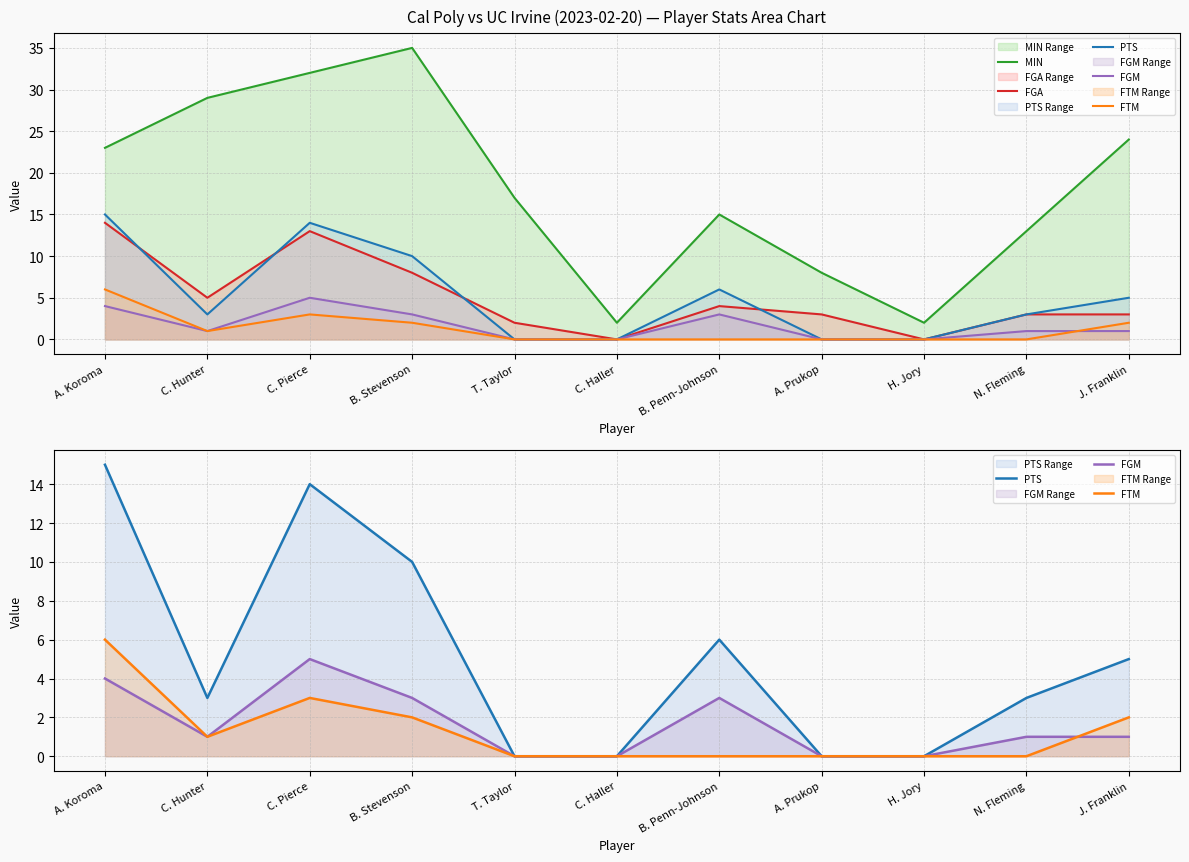

At B. Stevenson, list the series in order from largest to smallest.

MIN, PTS, FGA, FGM, FTM